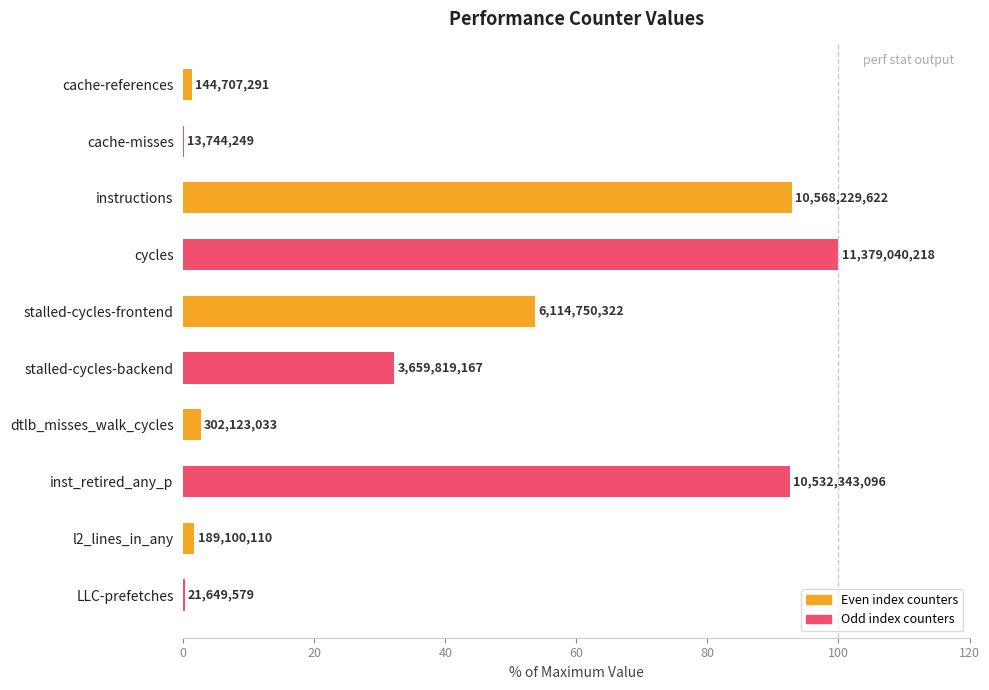

Are the bars horizontal?

Yes